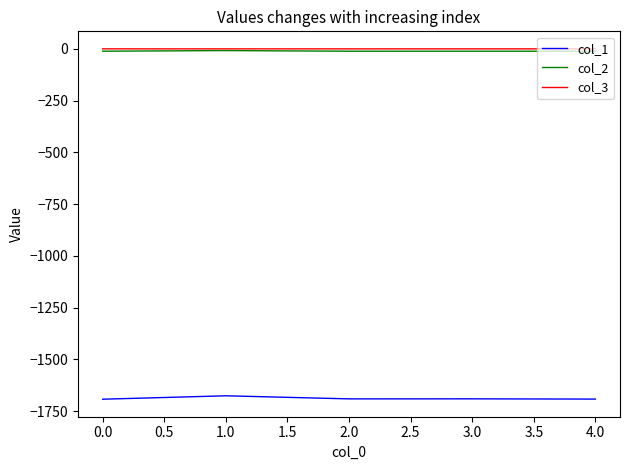

True or false: col_1 and col_2 cross at least once.

False